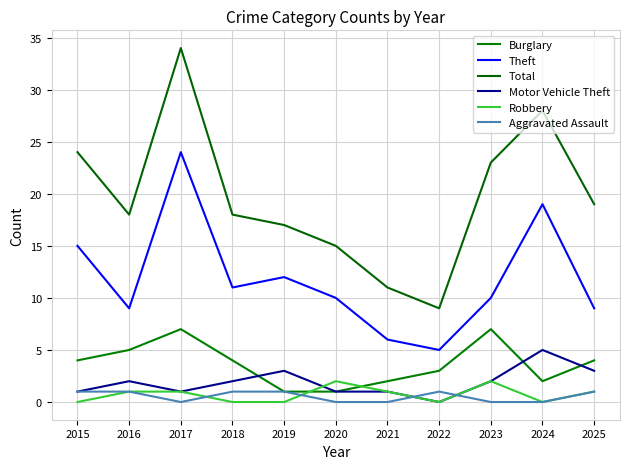

At how many categories does at least one series exceed 3?

11